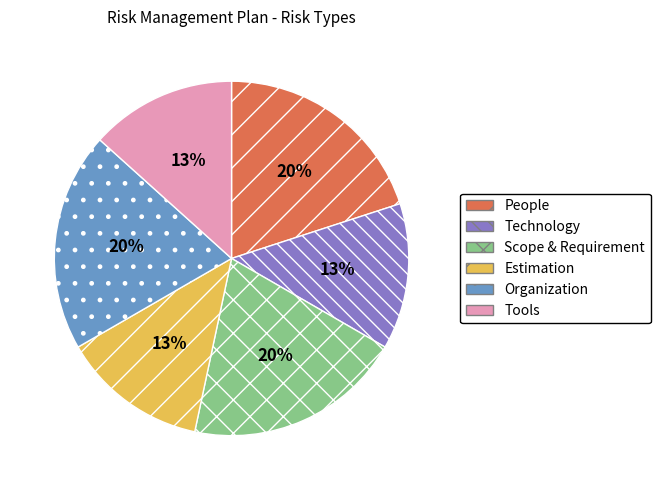

To the nearest percent, what percentage of the pie is Organization?

20%